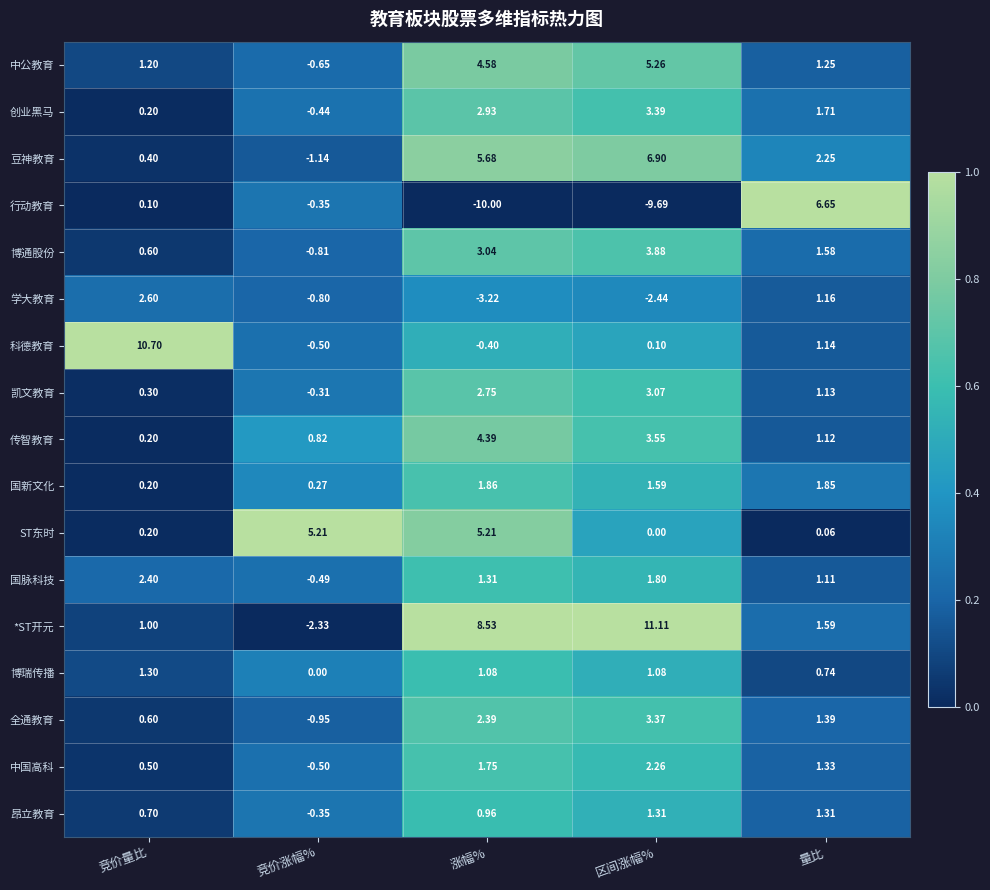

Where is 学大教育 nearest to the value 0?

竞价涨幅%